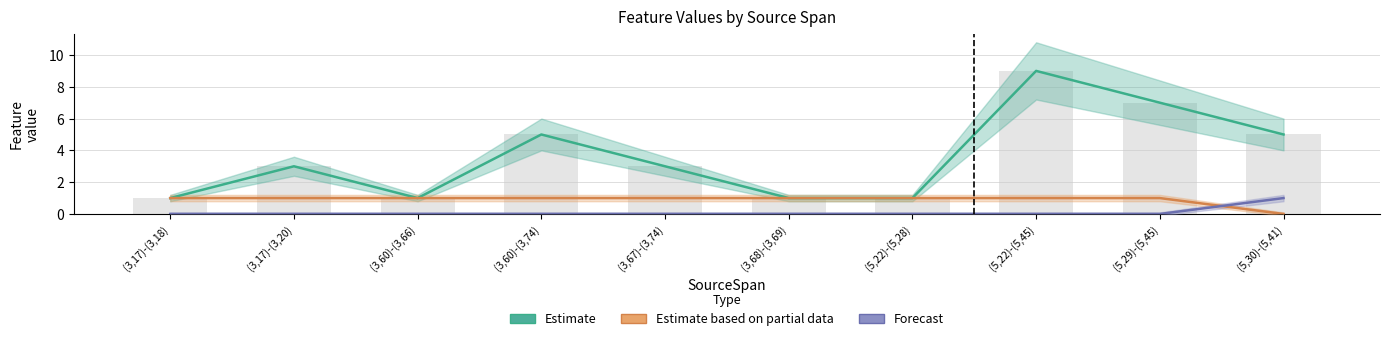

What is the sum of the values at (3,17)-(3,20) and (3,60)-(3,74)?

8